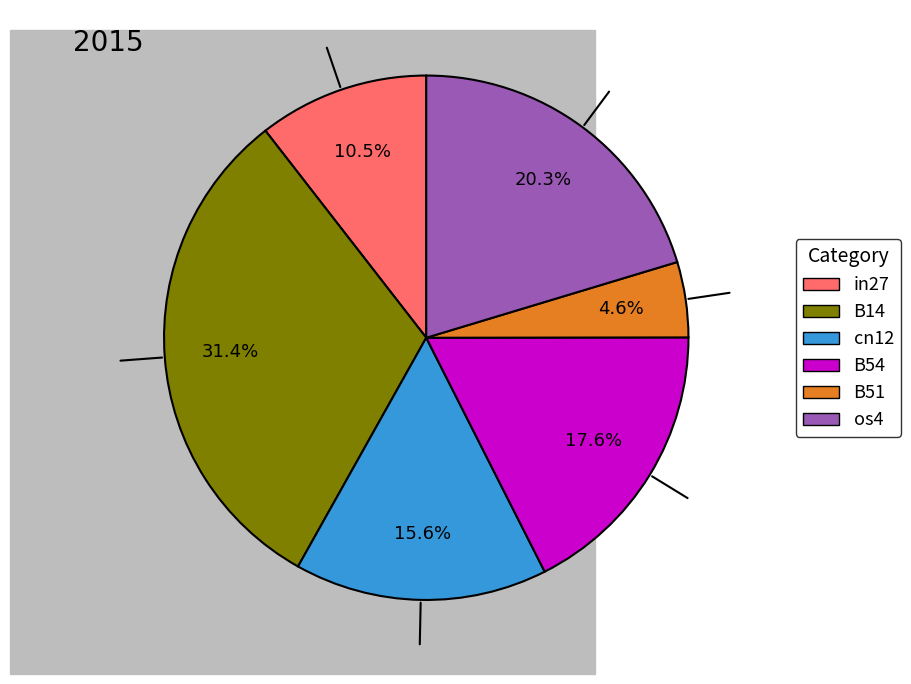

Does any single category account for the majority?

No